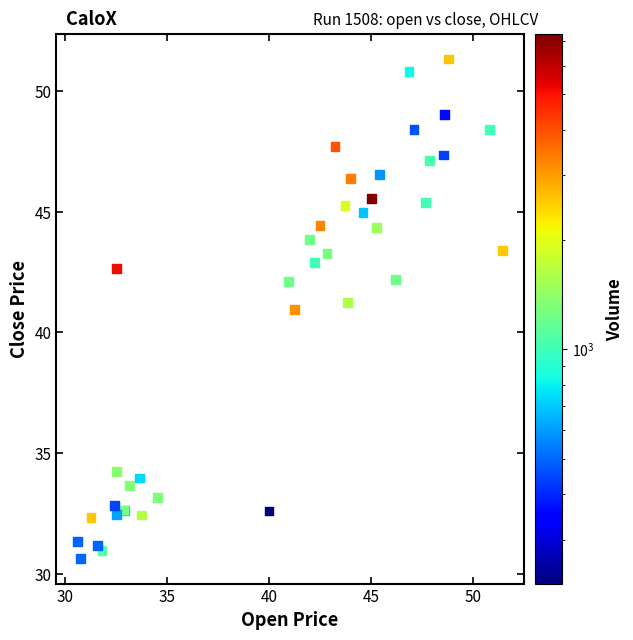

What Y value in the scatter plot is closest to 40?

41.0